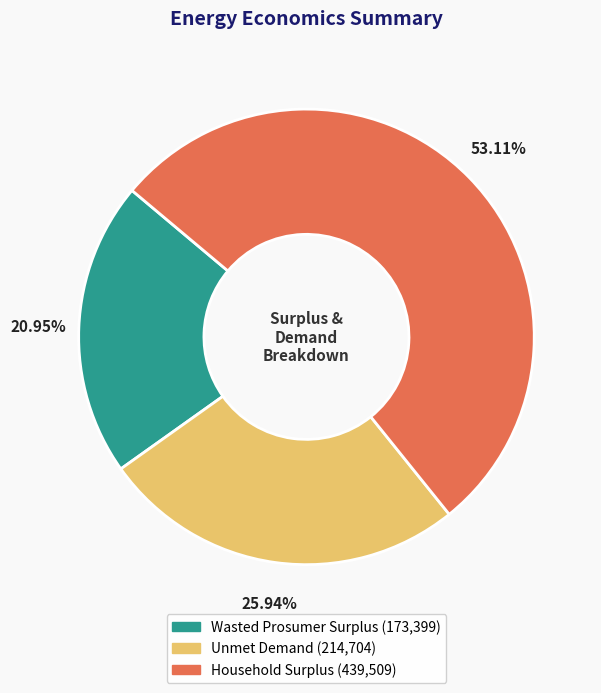

Rank the categories by value from highest to lowest.

Household Surplus, Unmet Demand, Wasted Prosumer Surplus